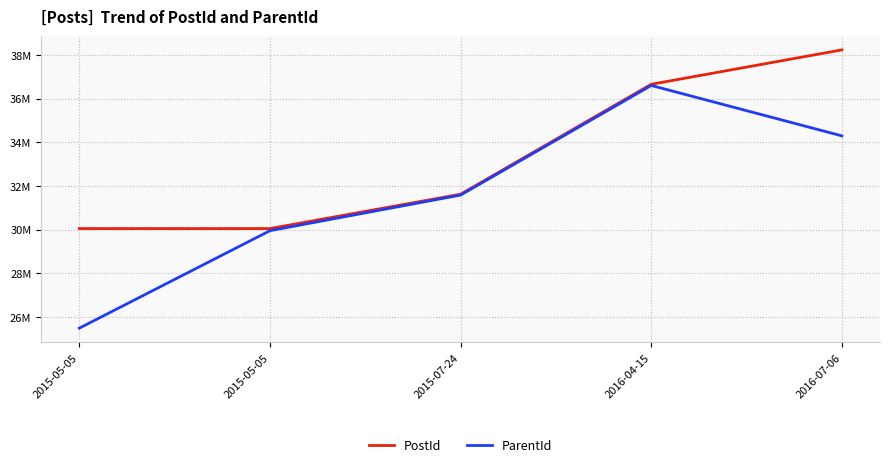

Does the chart have visible grid lines?

Yes